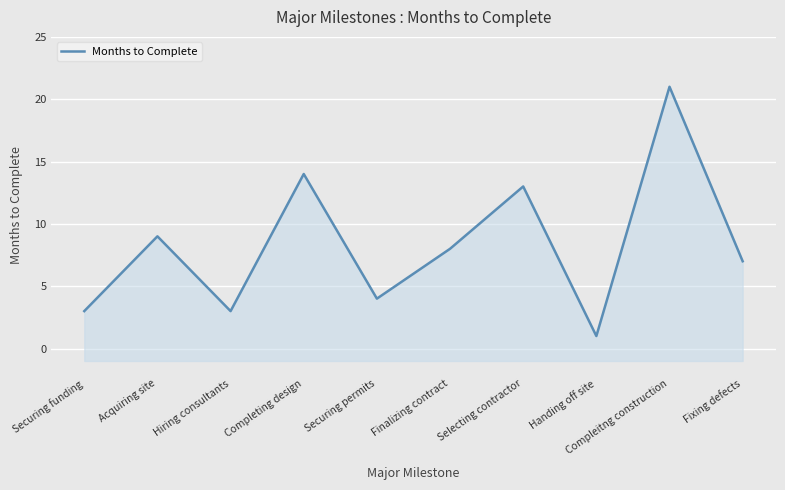

What is the change in value from Completing design to Selecting contractor?

-1